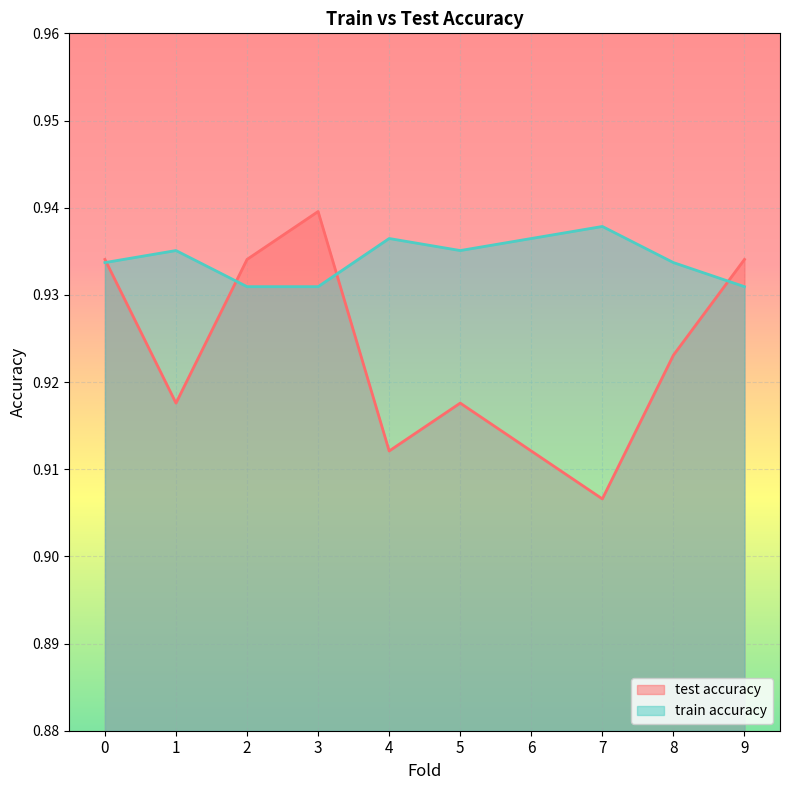

What is the value of the test accuracy point at the 4th from the left?

0.9